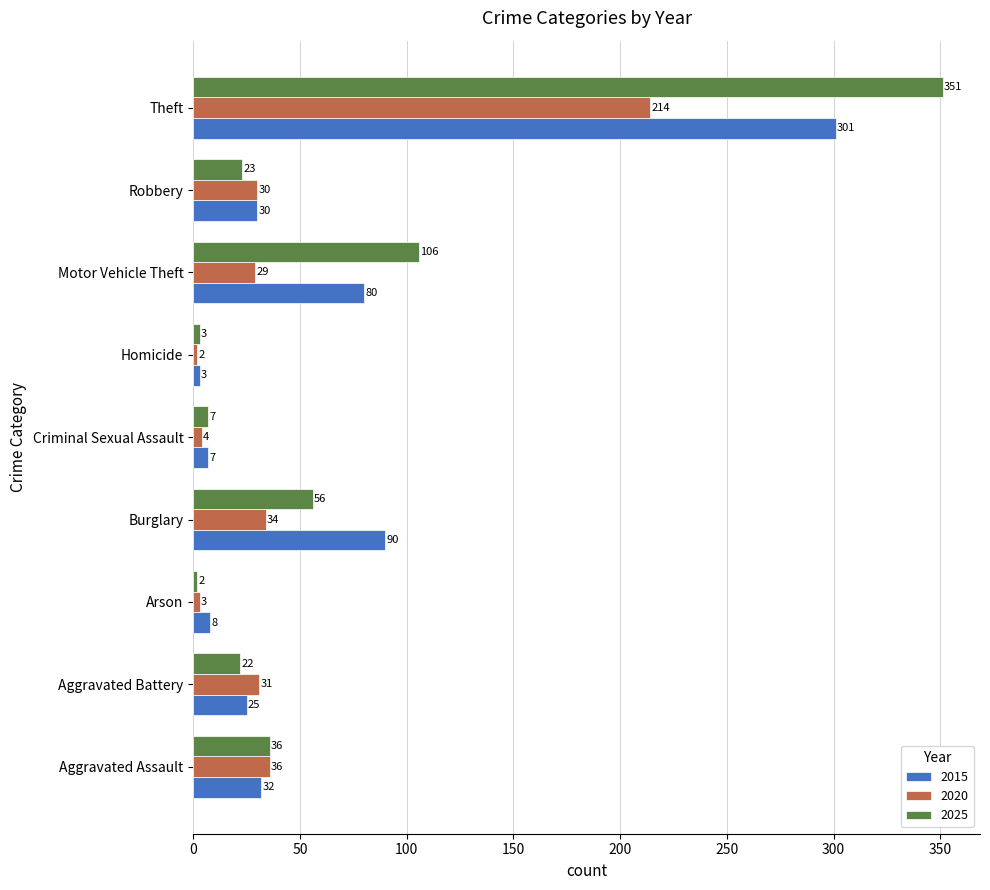

Count the number of data series in this chart.

3